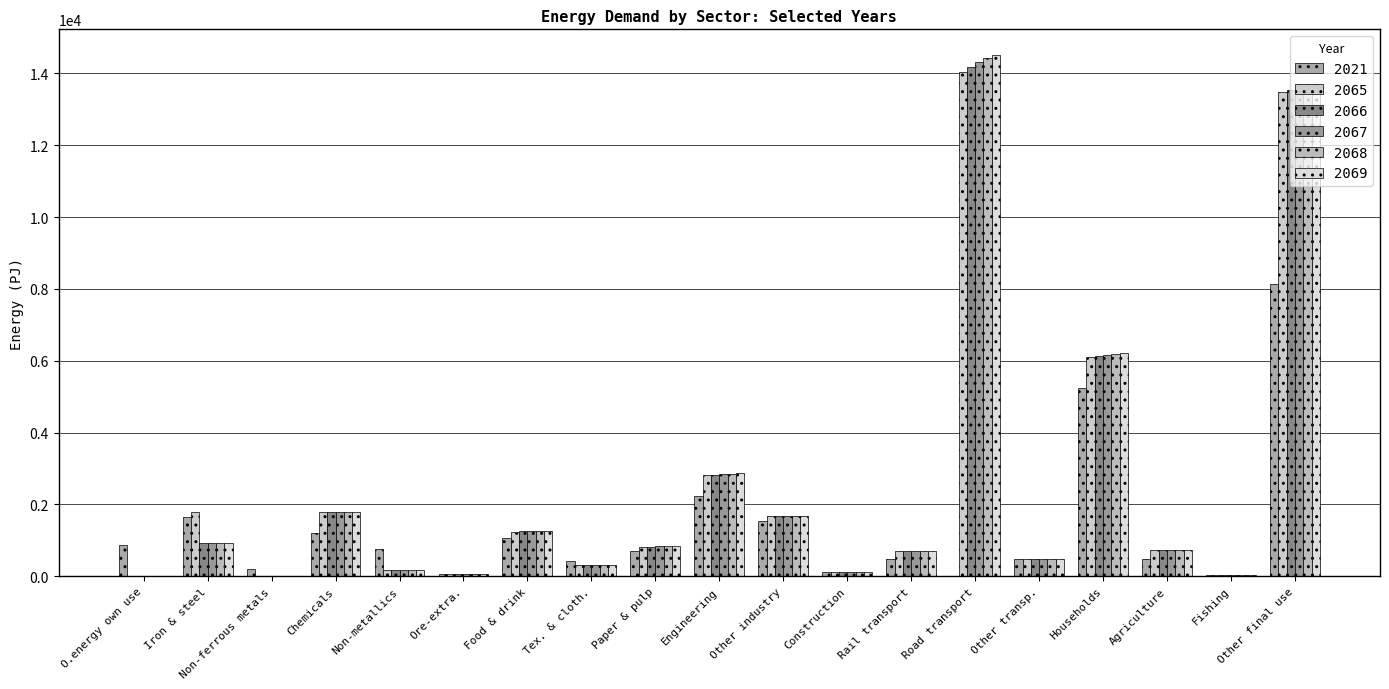

What is the label of the 18th bar from the left?

Fishing